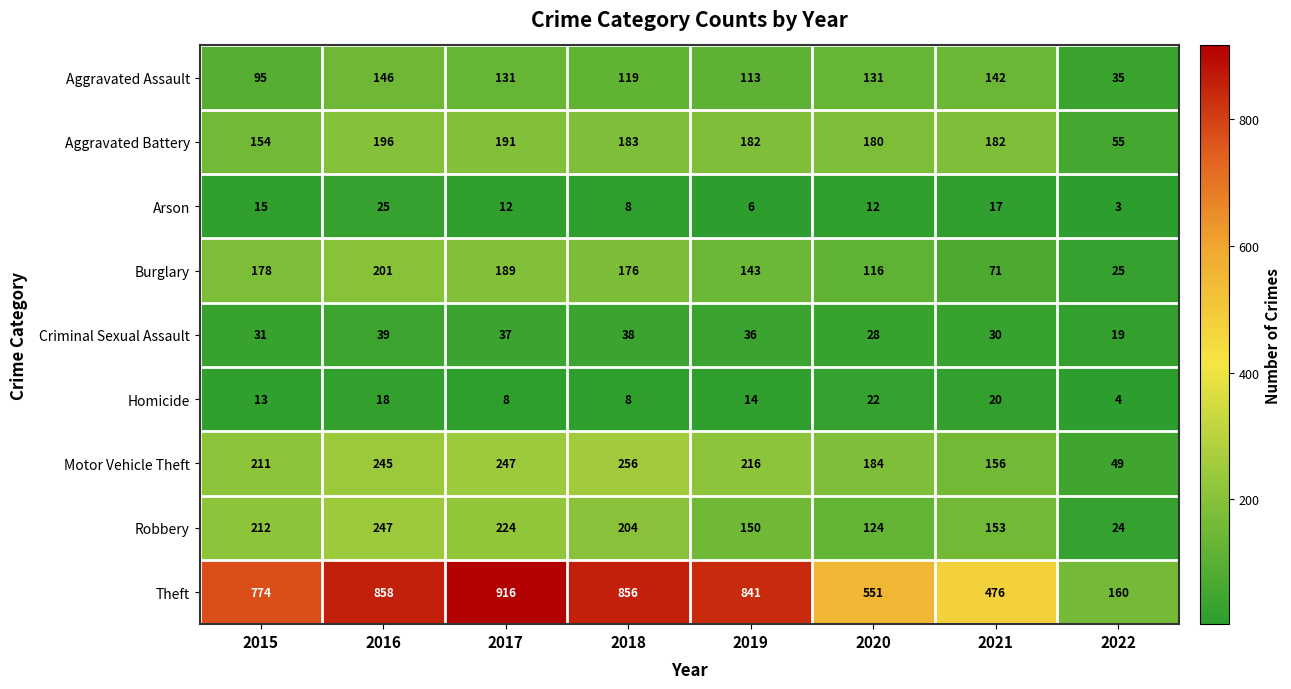

Is it true that Aggravated Assault equals 95 at 2015?

True